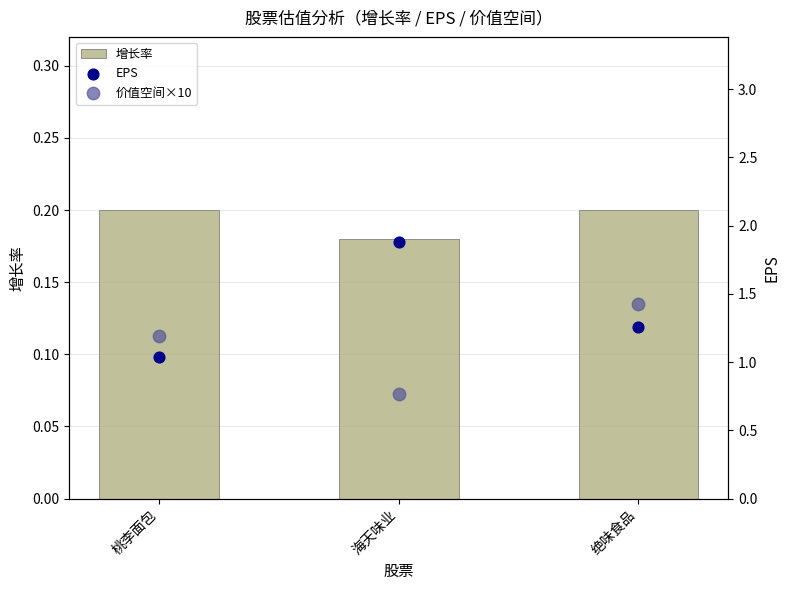

Is the value of 价值空间×10 at 海天味业 greater than the value of EPS at 海天味业?

No